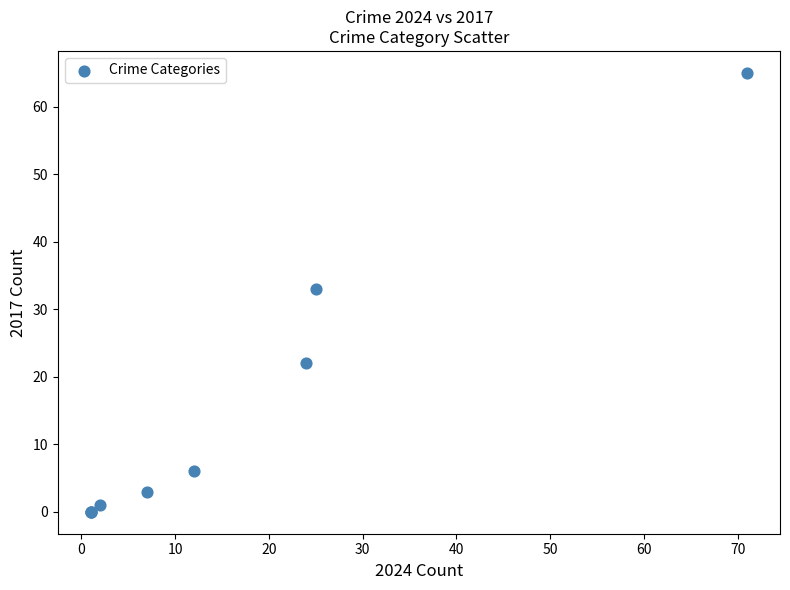

What Y value in the scatter plot is closest to 32?

33